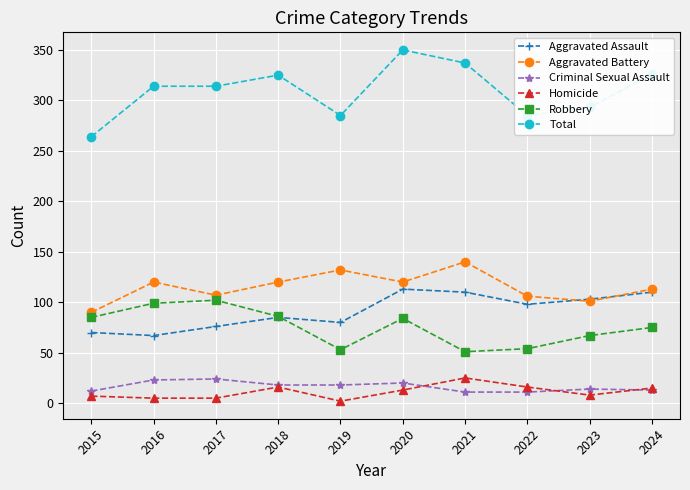

True or false: Total has a value of 314 at 2016.

True